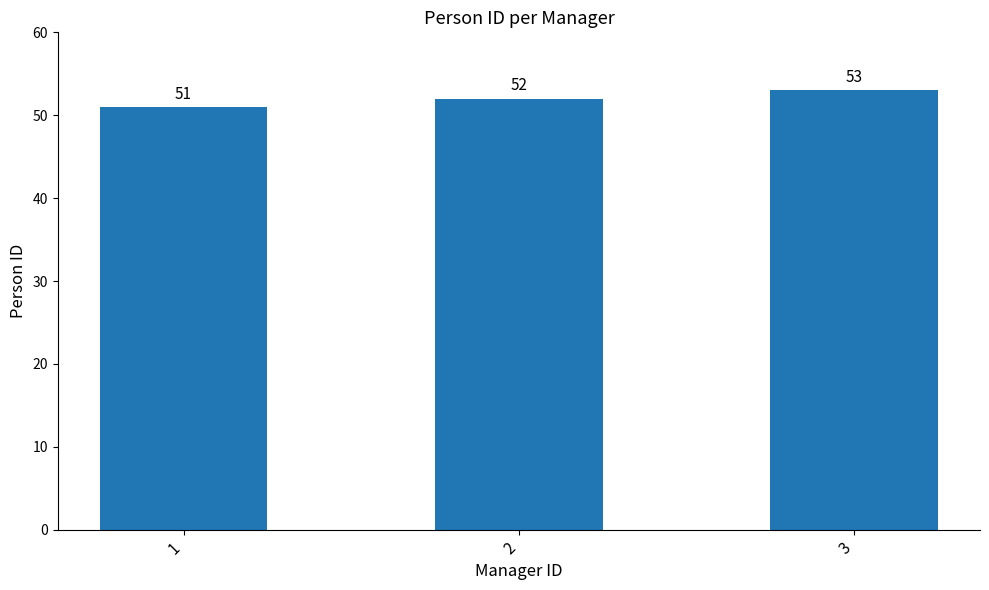

What is the average value?

52